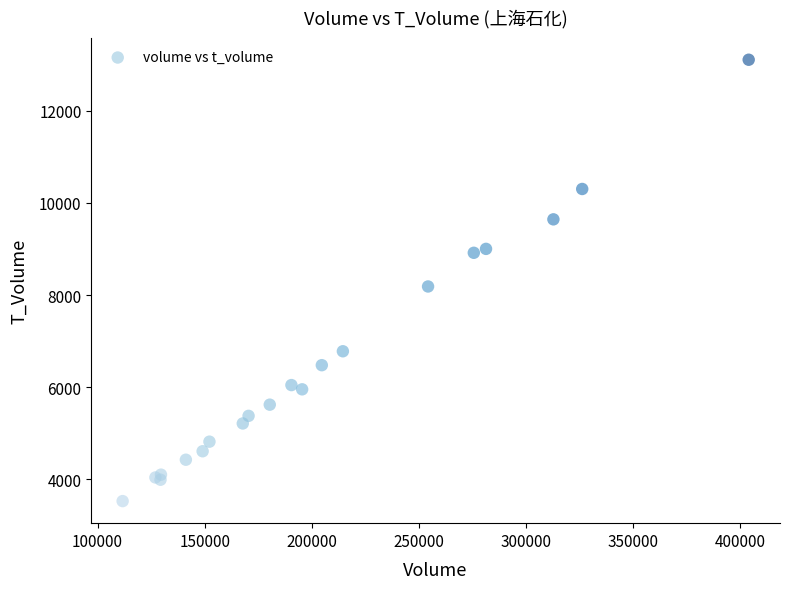

What Y value in the scatter plot is closest to 8319?

8188